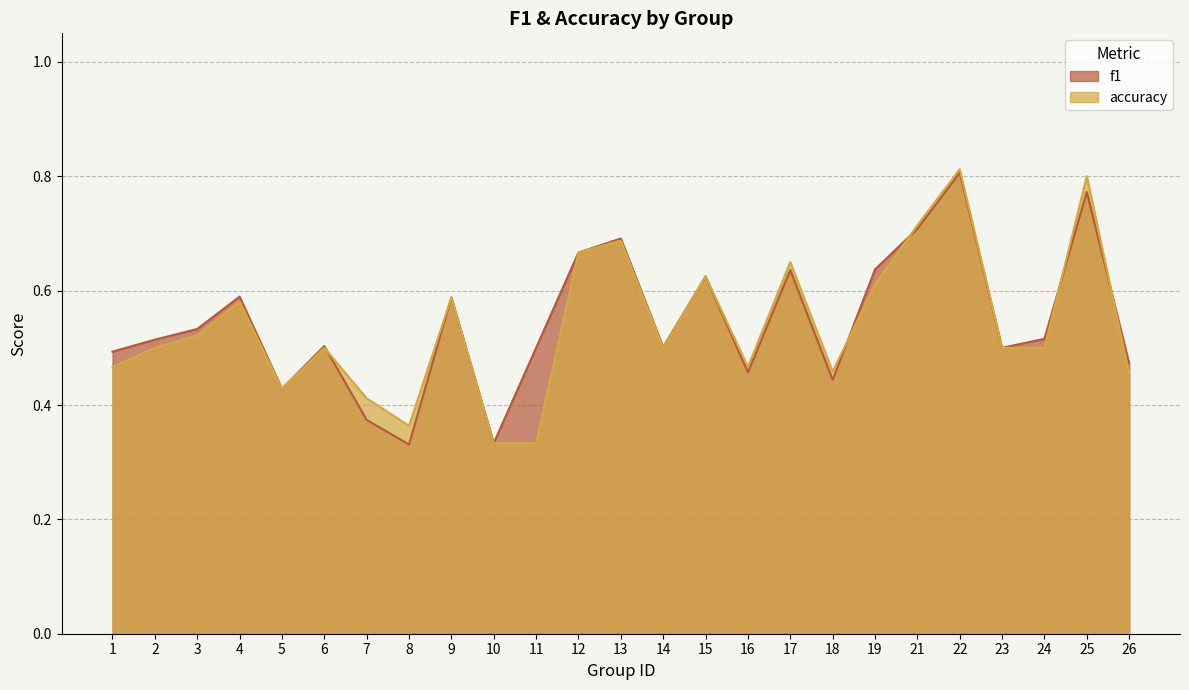

What is the smallest value displayed?

0.3